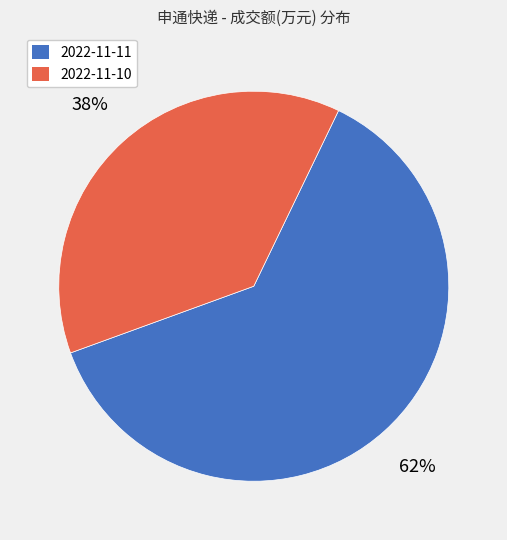

Which category accounts for the majority?

2022-11-11